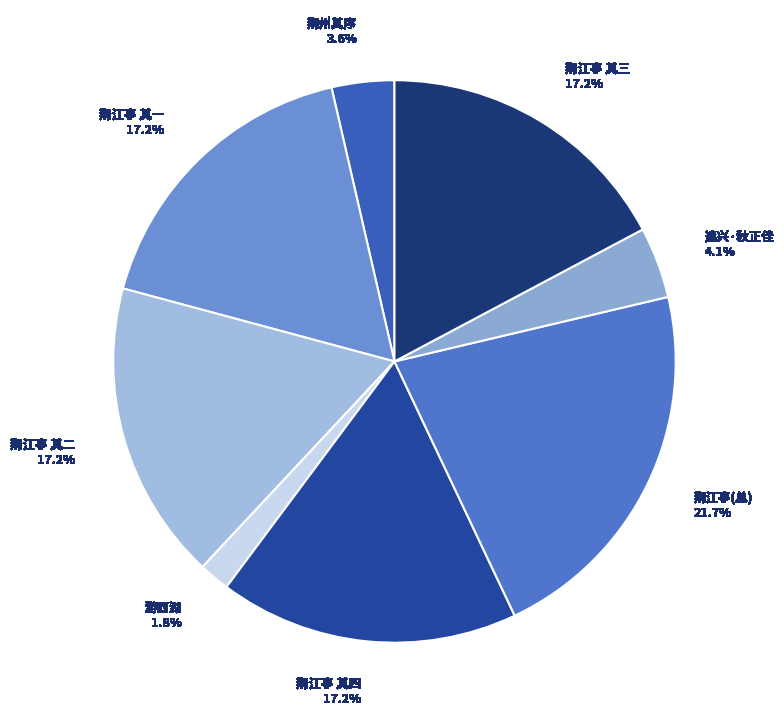

Does any single category account for the majority?

No